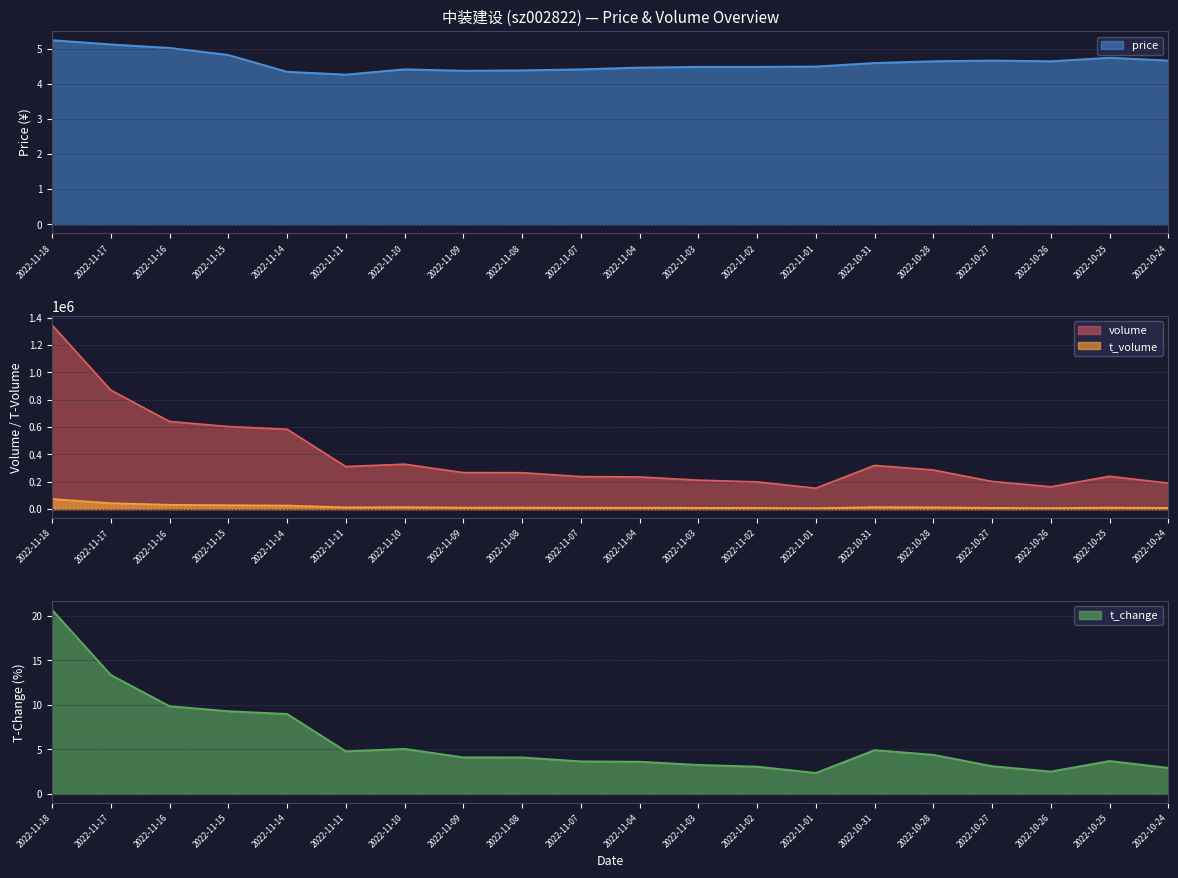

Is it true that price equals 1.7 at 2022-10-24?

False